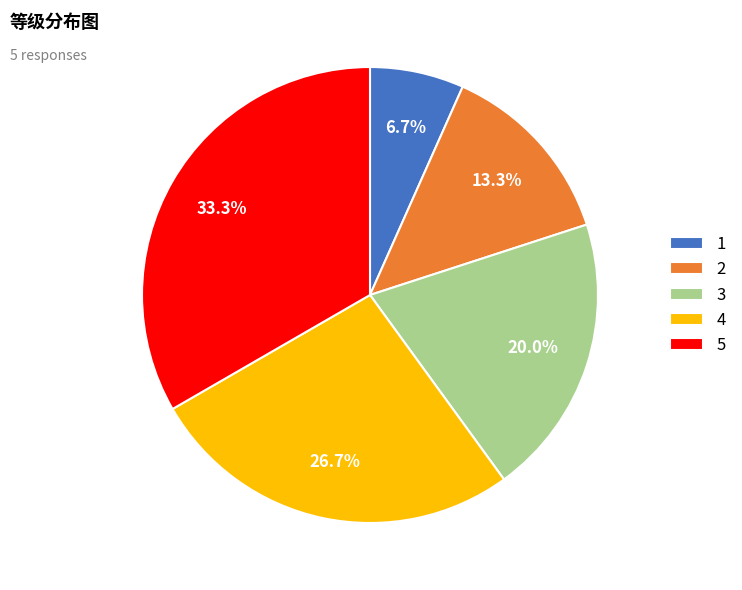

Which has a higher value, 3 or 4?

4